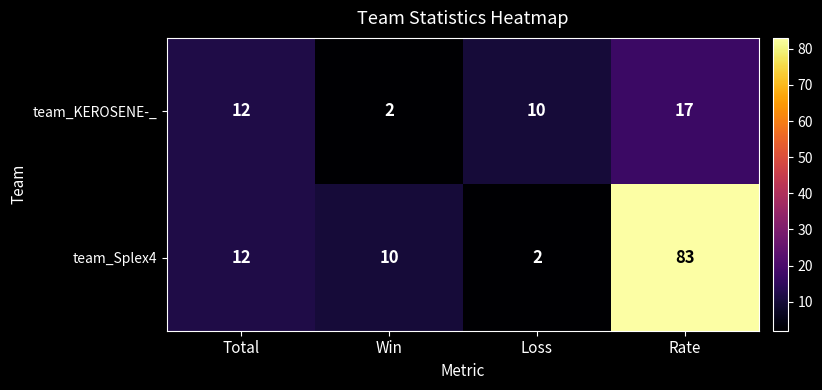

Reading right to left, extract all data points from this chart.

team_KEROSENE-_: Rate=17	Loss=10	Win=2	Total=12
team_Splex4: Rate=83	Loss=2	Win=10	Total=12